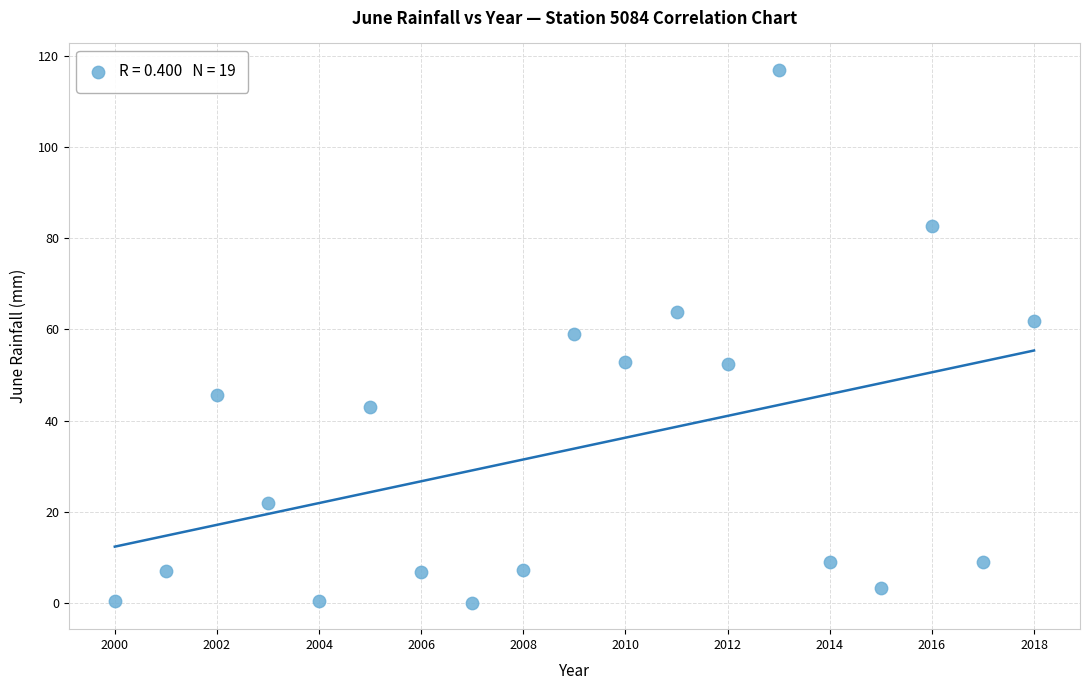

What is the range of X values (max minus min)?

18.0